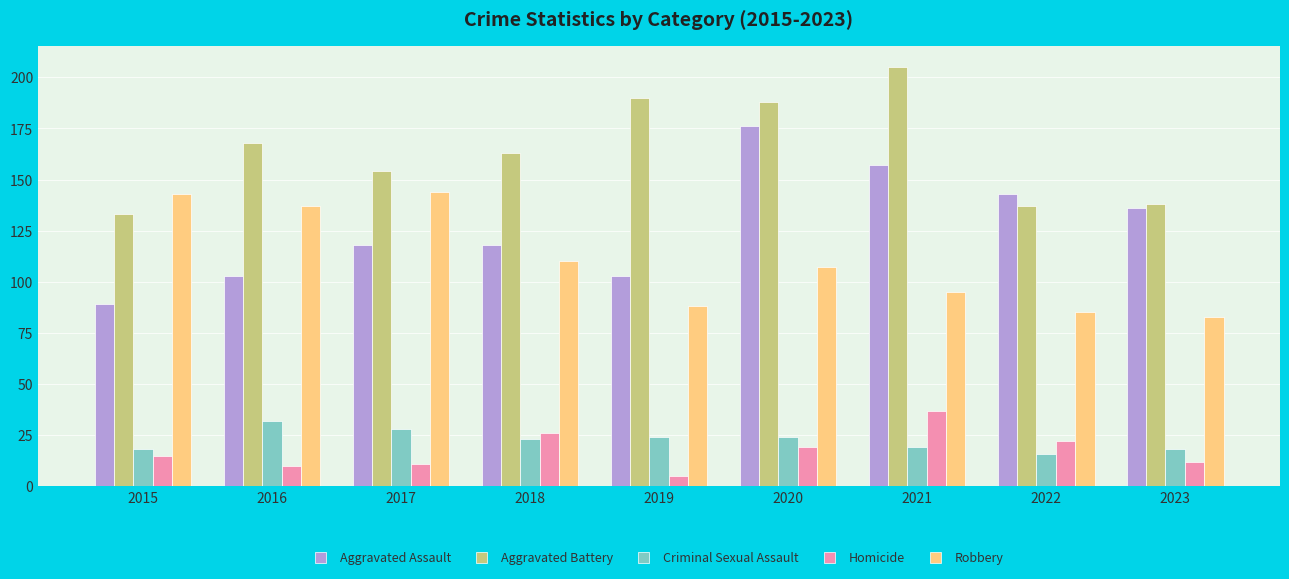

How many bars are there in total?

45